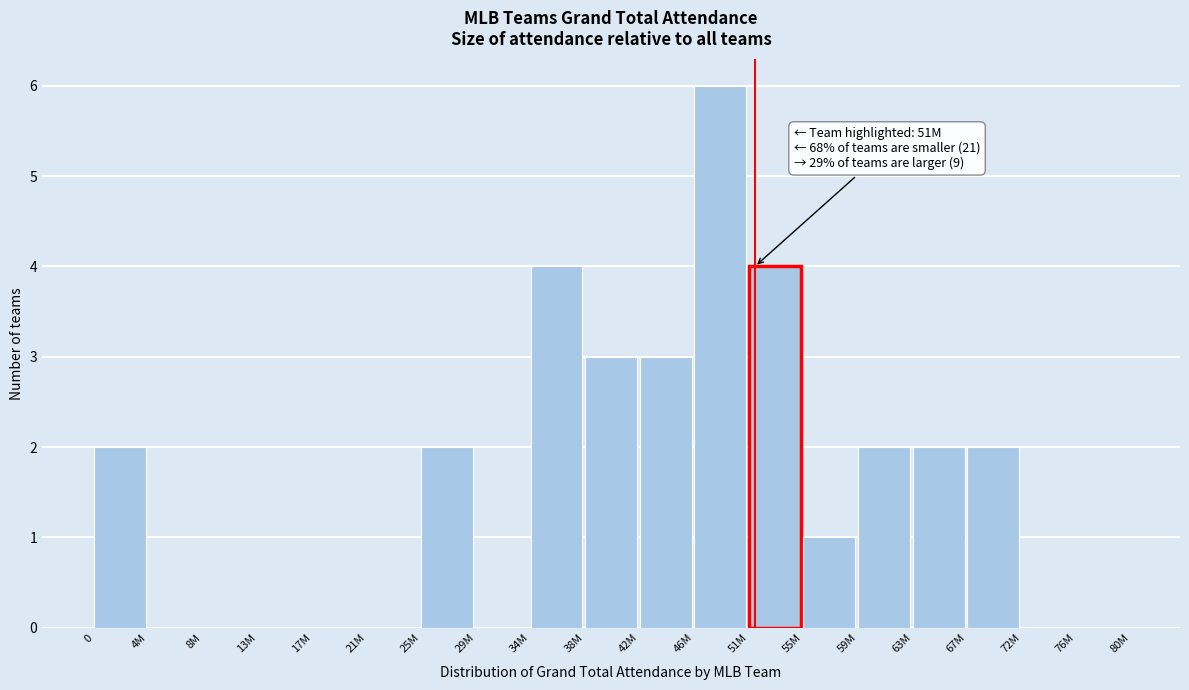

Reading left to right, what are all the values shown in this chart?

0=2	4M=0	8M=0	13M=0	17M=0	21M=0	25M=2	29M=0	34M=4	38M=3	42M=3	46M=6	51M=4	55M=1	59M=2	63M=2	67M=2	72M=0	76M=0